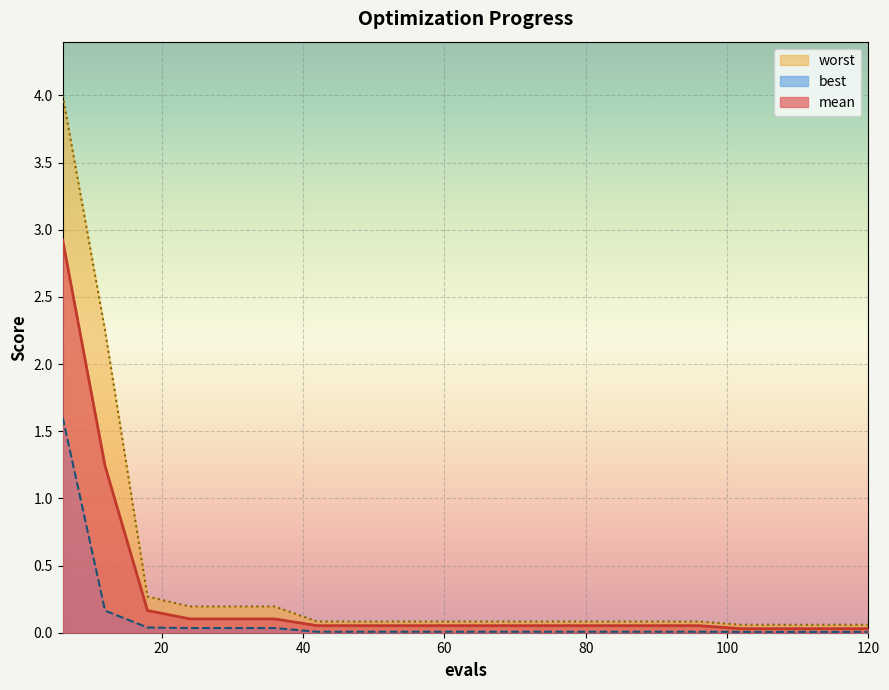

Rank the series at 120 from highest to lowest value.

worst, mean, best